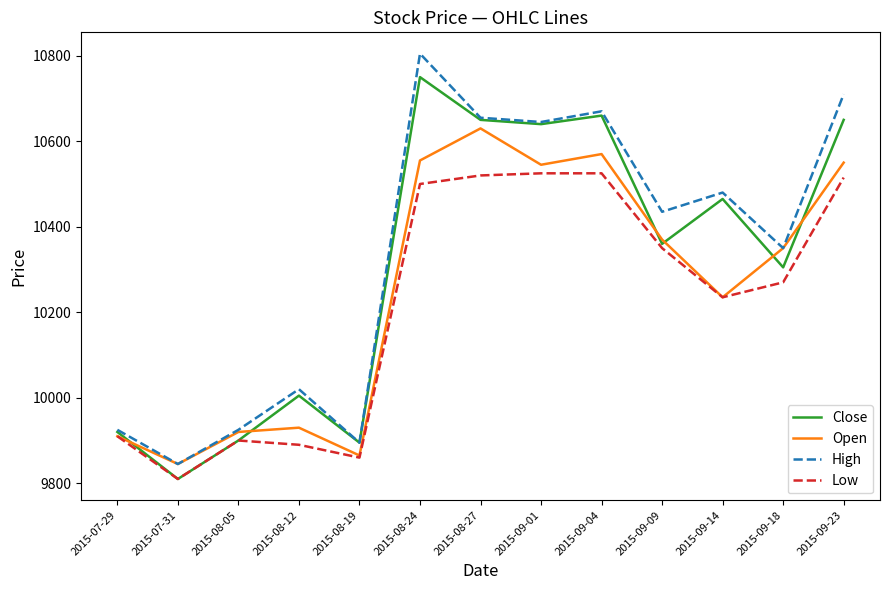

At which label does High reach its peak?

2015-08-24